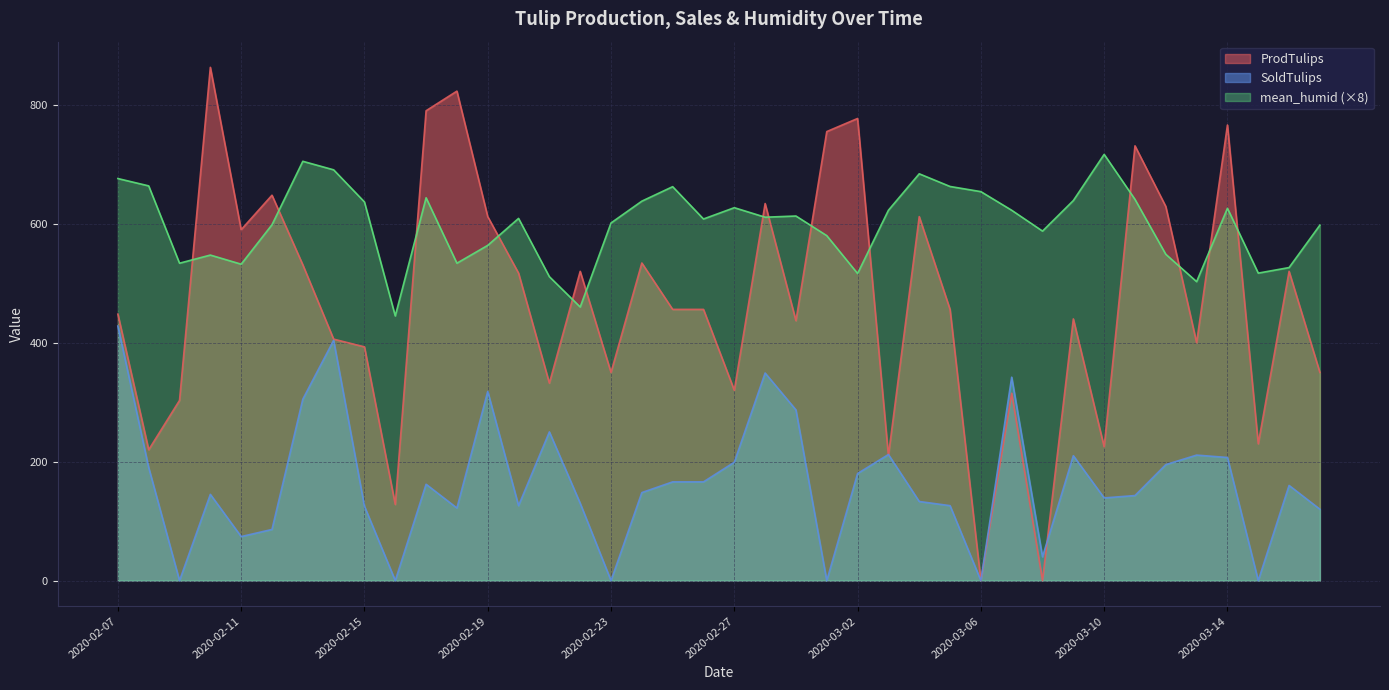

Count the number of categories in the chart.

40